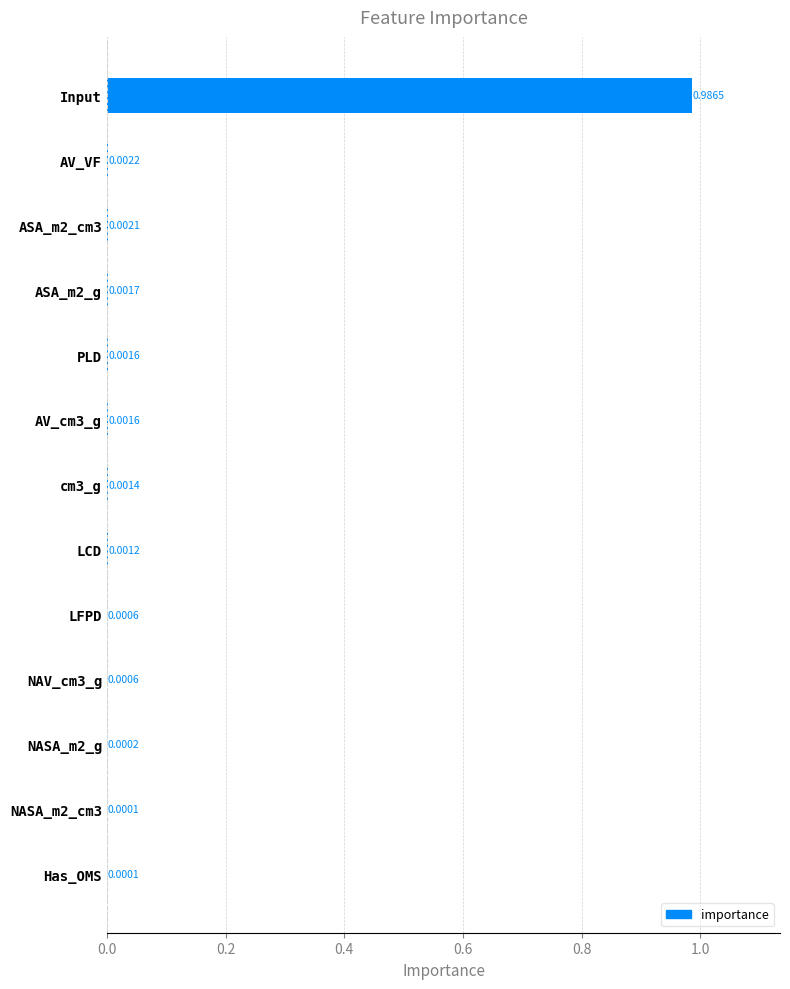

Between Has_OMS and Input, which is larger?

Input